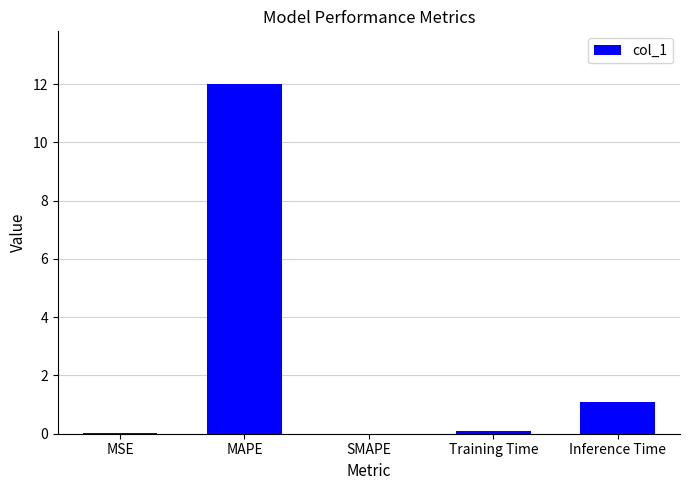

The chart shows a value of 0.0 at MSE. True or false?

True